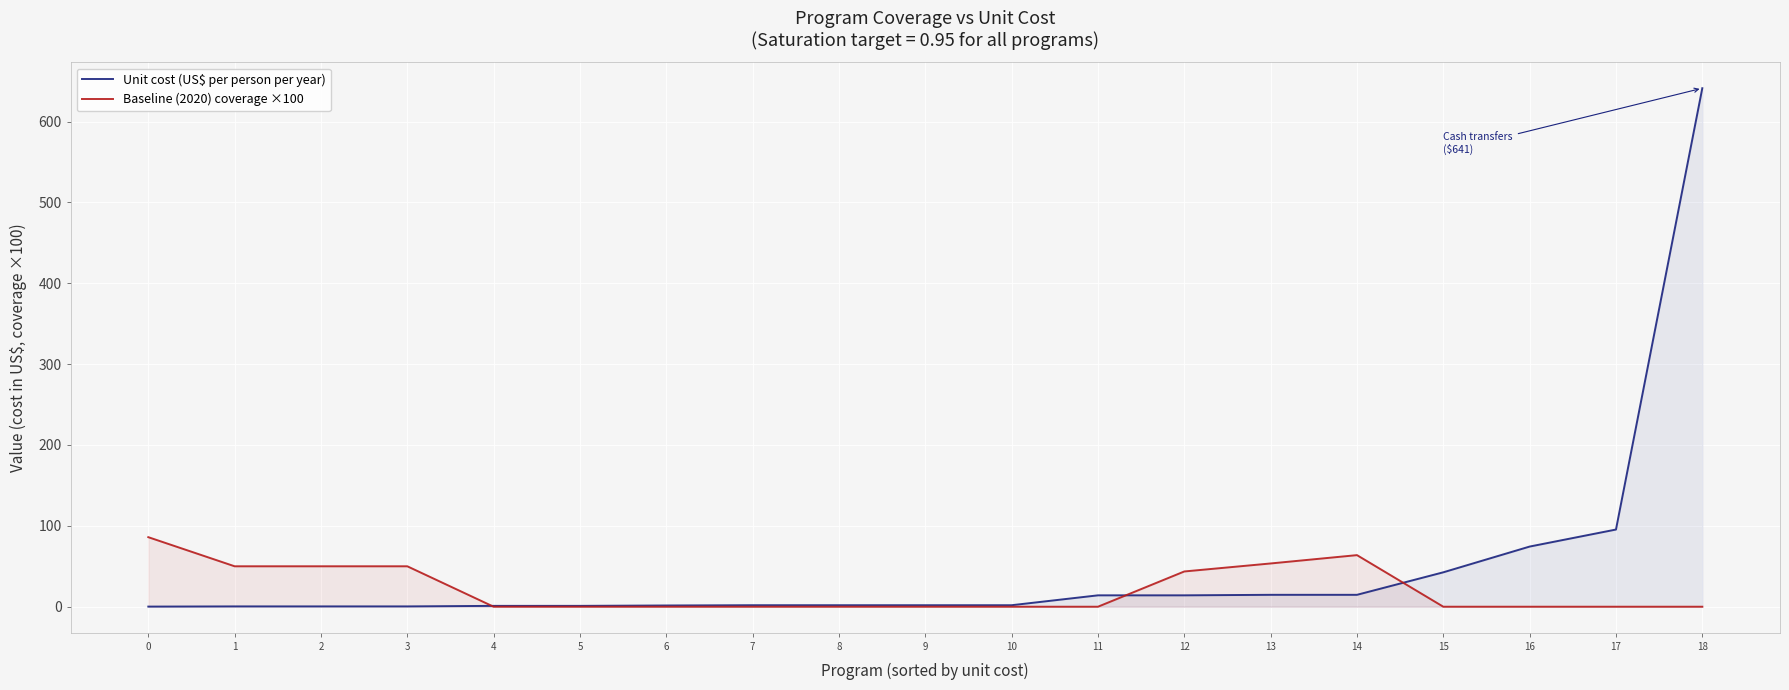

Between which two adjacent categories do Unit cost (US$ per person per year) and Baseline (2020) coverage ×100 first intersect?

3 and 4